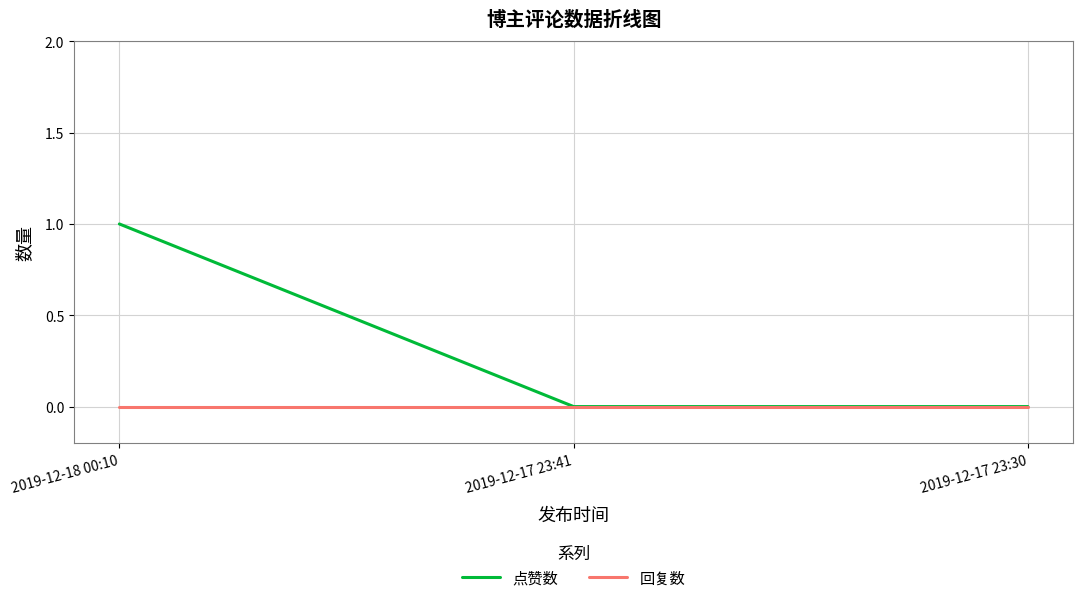

Does the chart display data point markers on the line(s)?

No